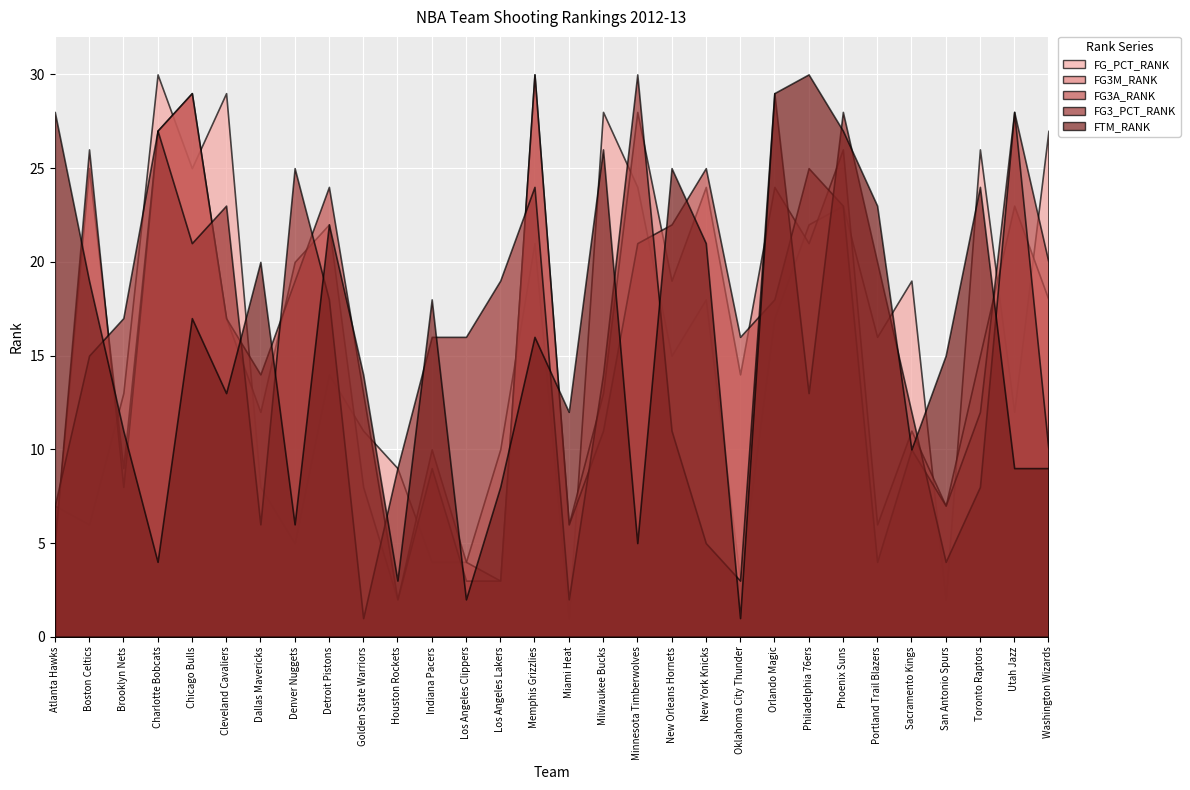

How many data points does each series have?

30